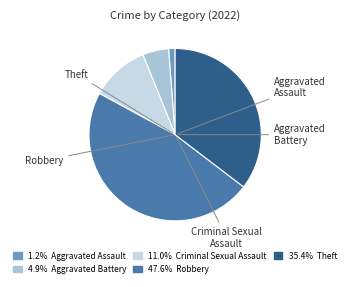

To the nearest percent, what is the combined percentage of Theft and Aggravated Battery?

40%